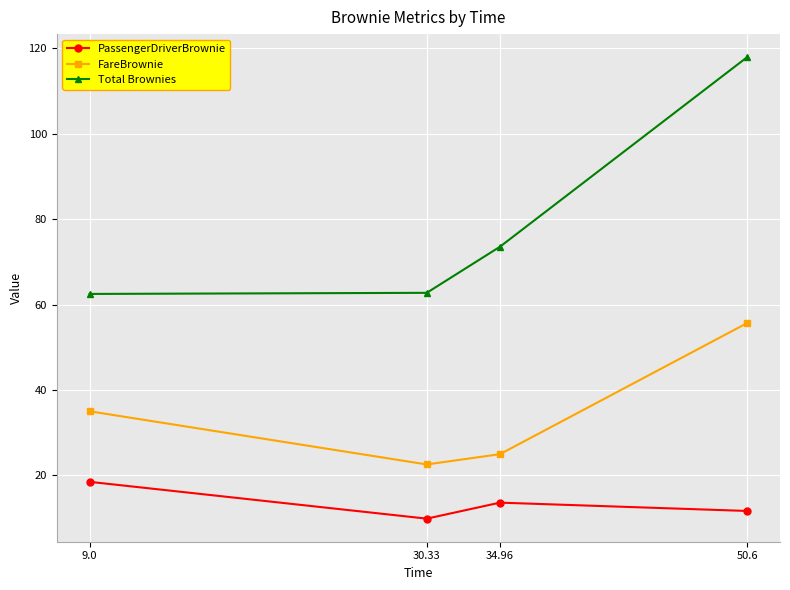

True or false: PassengerDriverBrownie and FareBrownie cross at least once.

False